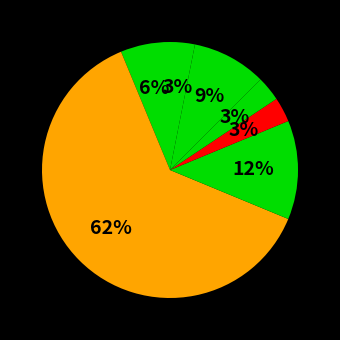

Count the number of slices in the pie.

7